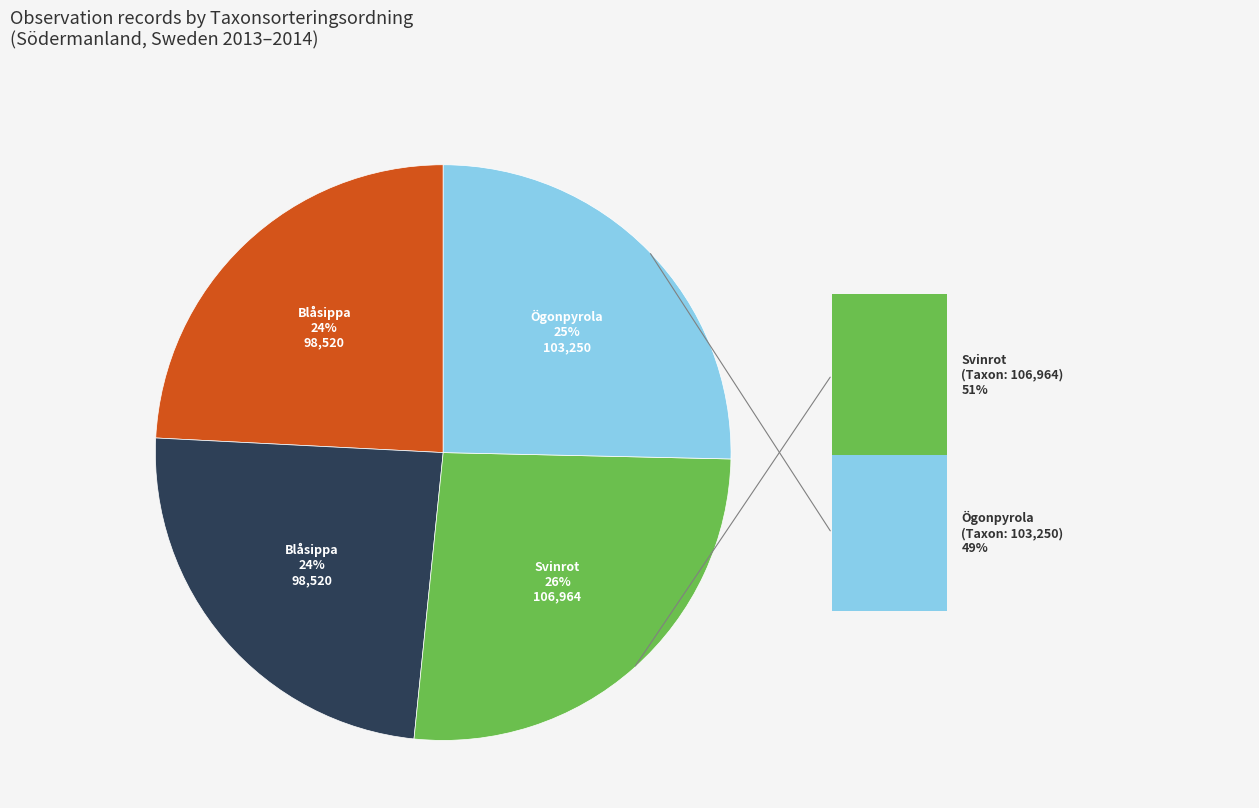

Count the number of slices in the pie.

4